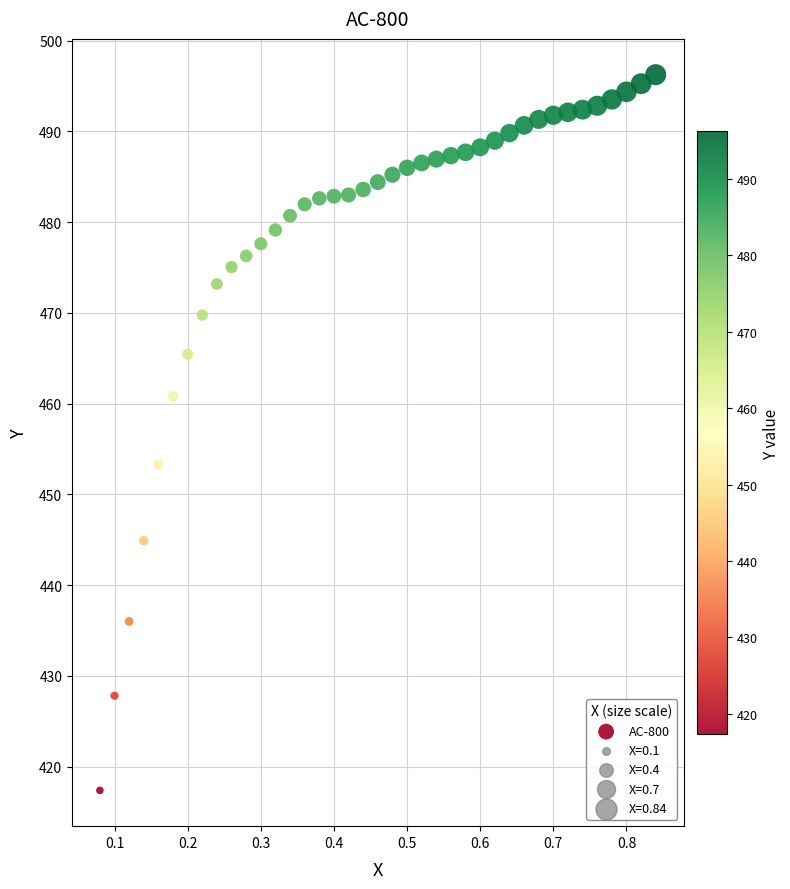

What is the range of Y values (max minus min)?

78.8